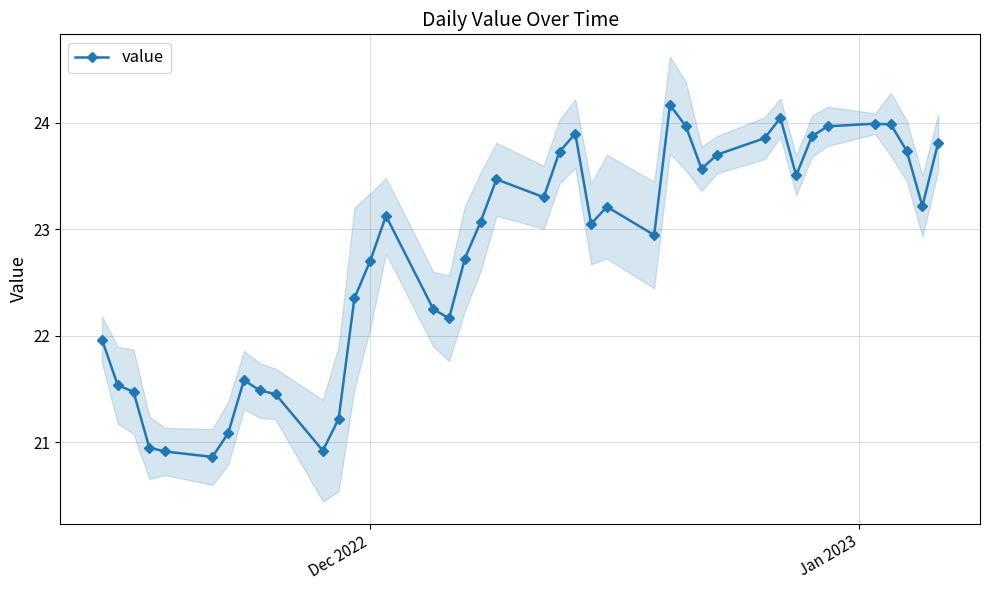

What is the value of the value point at the 5th from the left?

20.9